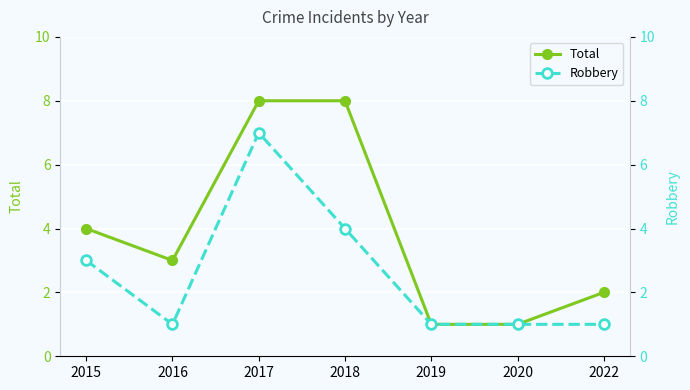

What is the difference between the maximum and minimum values in the Total series?

7